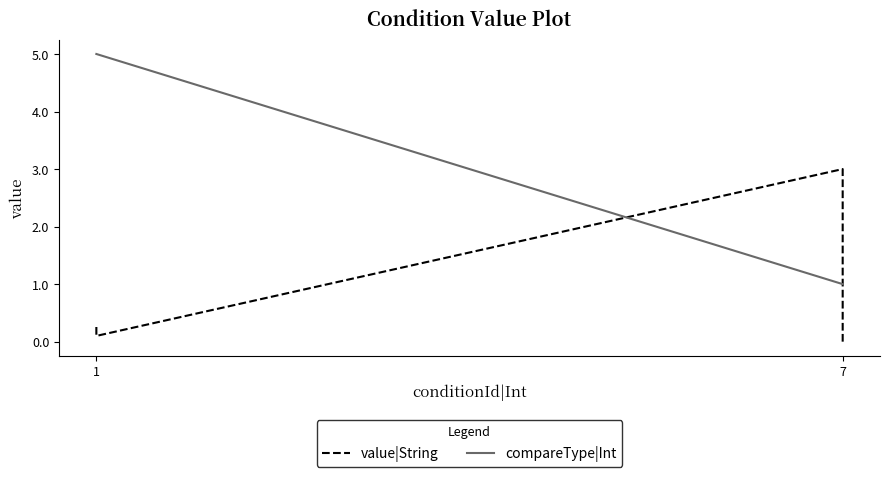

The value|String series shows 0.4 at 7. True or false?

False